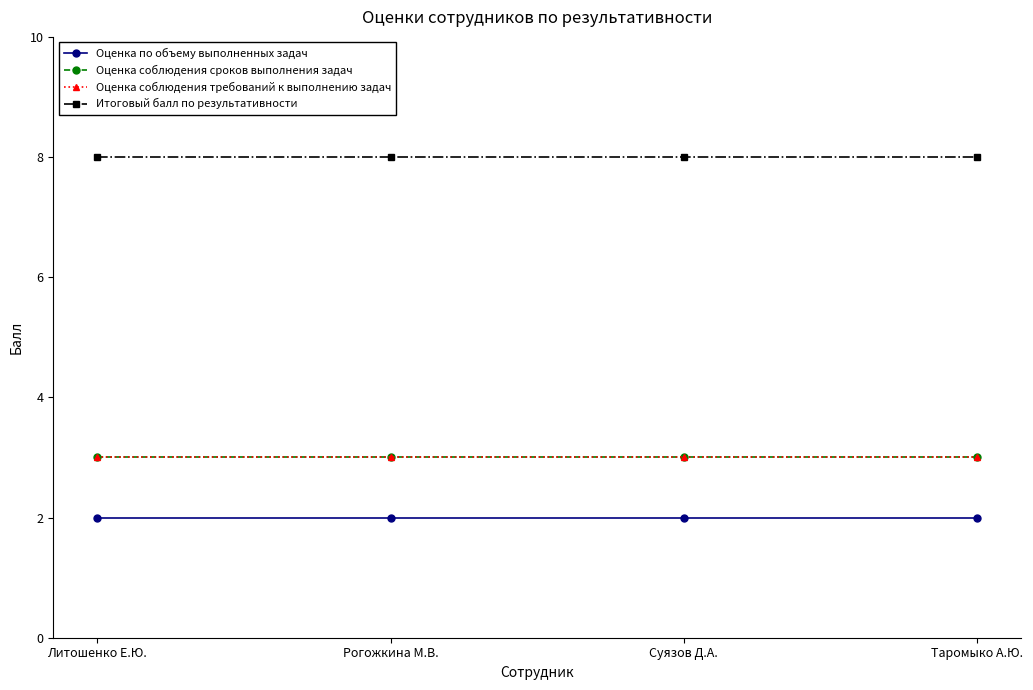

True or false: Оценка соблюдения сроков выполнения задач has more than 2 interior local peaks.

False